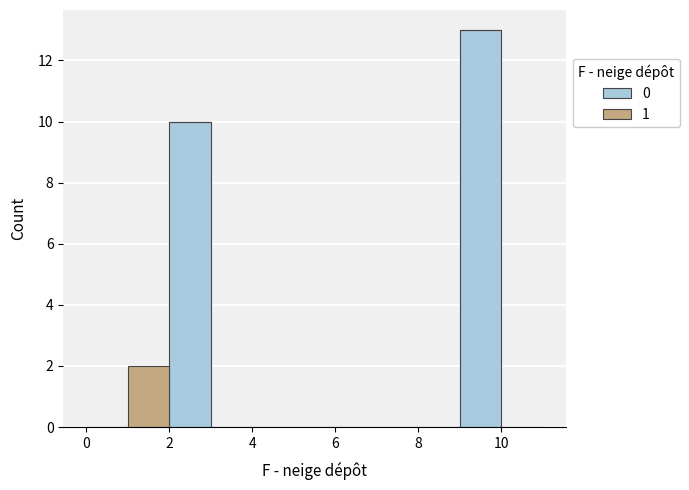

Reading left to right, list every stacked bar in this chart as the range it spans on the x-axis followed by its total height. The values are not printed on the chart, so give them approximately, as read against the axis.

0 to 1: 0
1 to 2: 2
2 to 3: 10
3 to 4: 0
4 to 5: 0
5 to 6: 0
6 to 7: 0
7 to 8: 0
8 to 9: 0
9 to 10: 13
10 to 11: 0